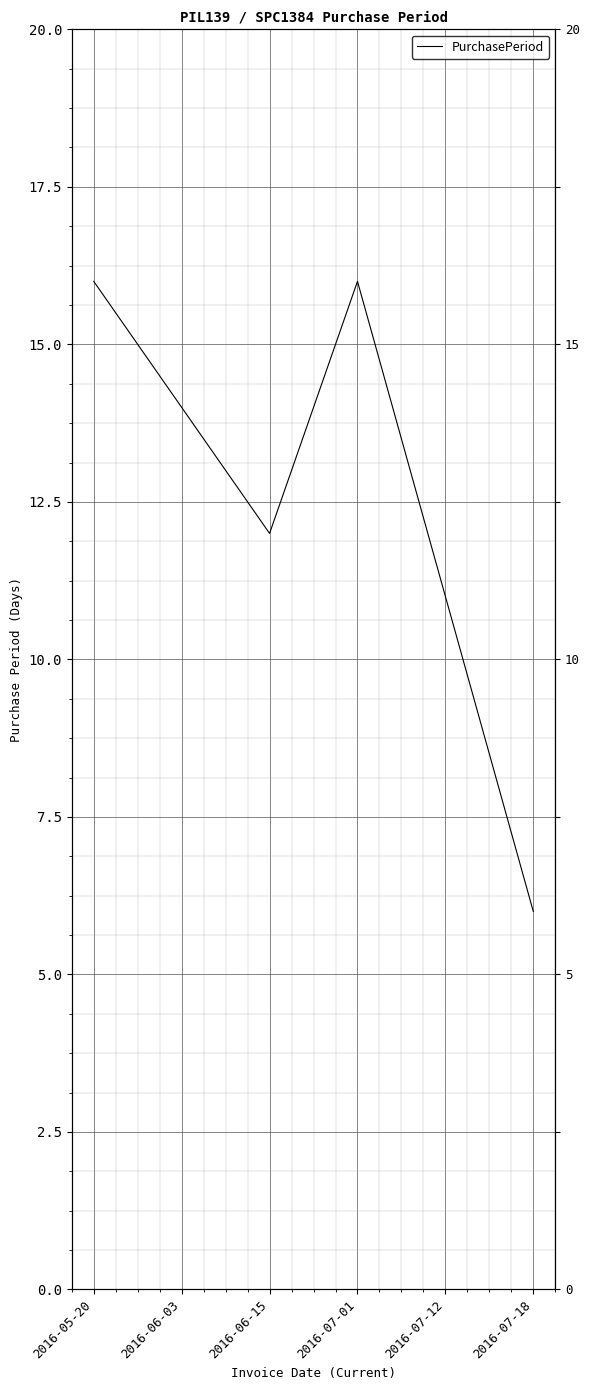

Between 2016-07-01 and 2016-05-20, which is larger?

2016-07-01